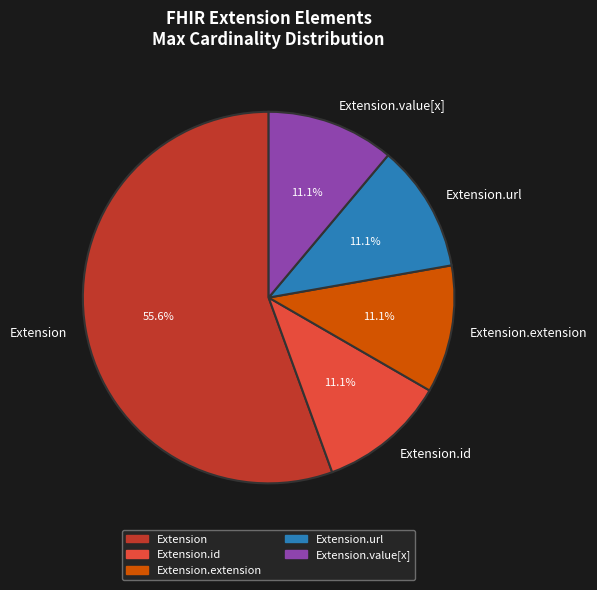

Does any single category account for the majority?

Yes